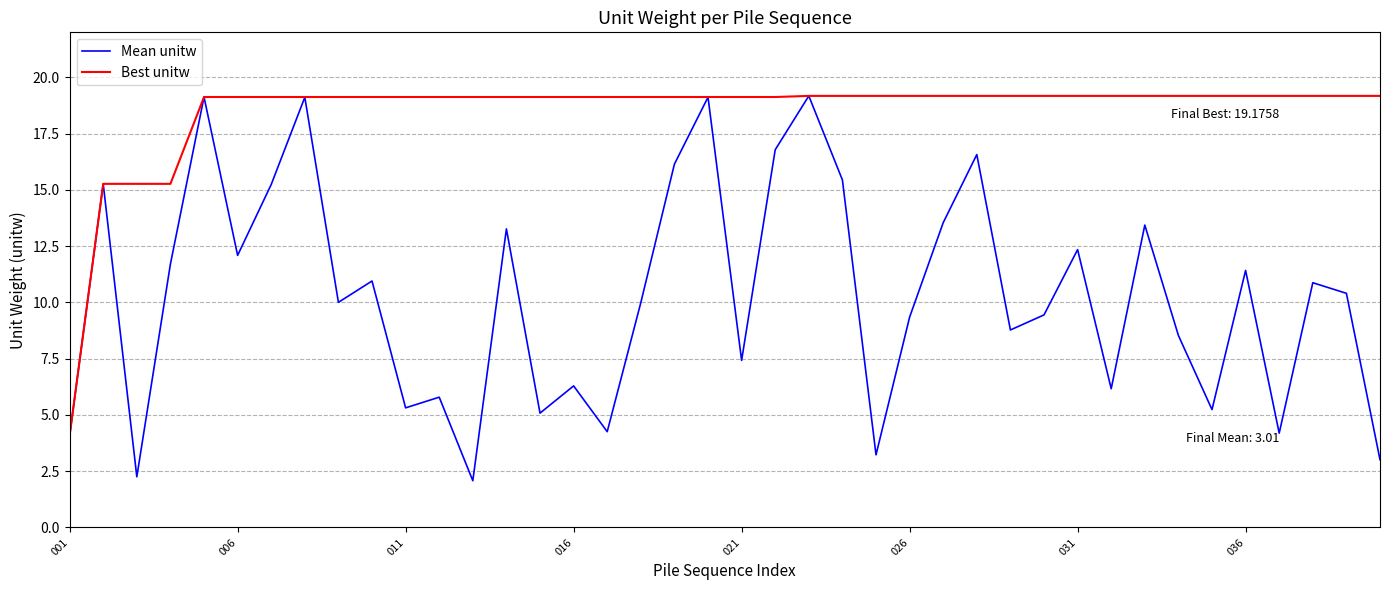

Which series has the widest spread of values?

Mean unitw